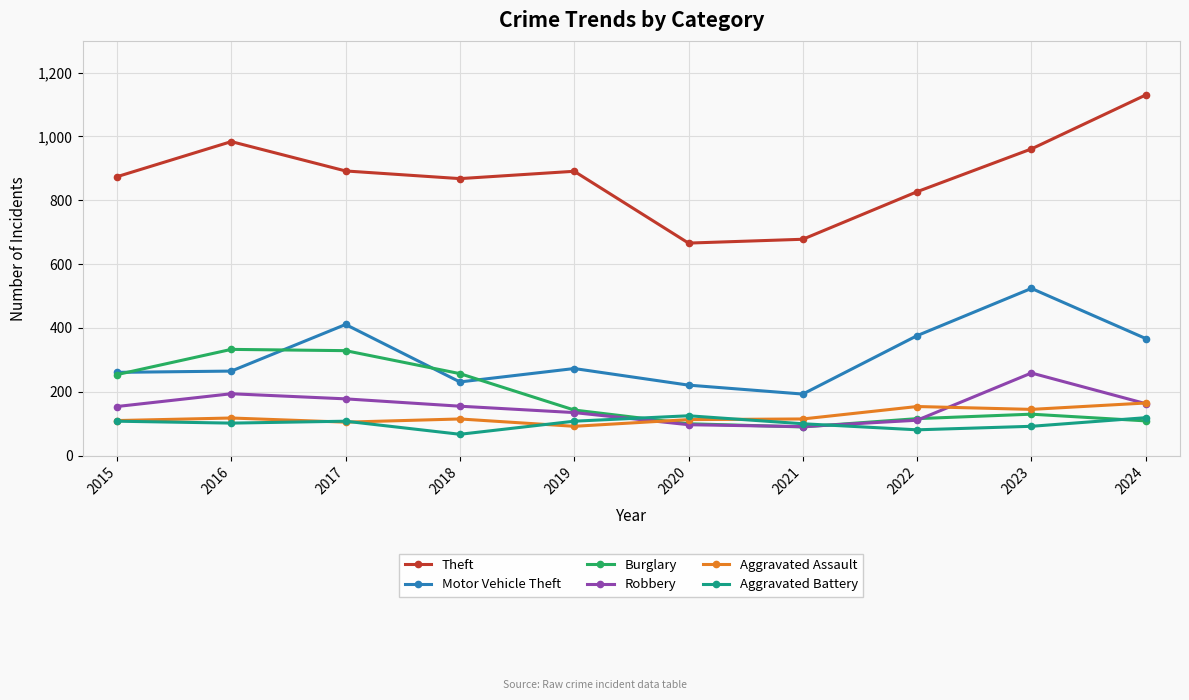

What is the minimum value for Theft?

666